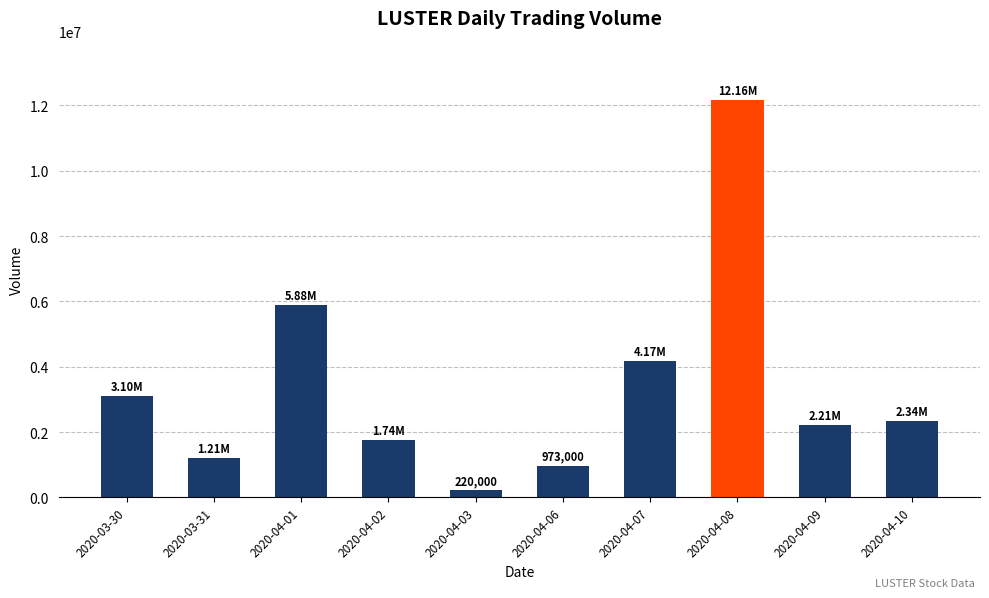

What position from the left is 2020-04-02?

4